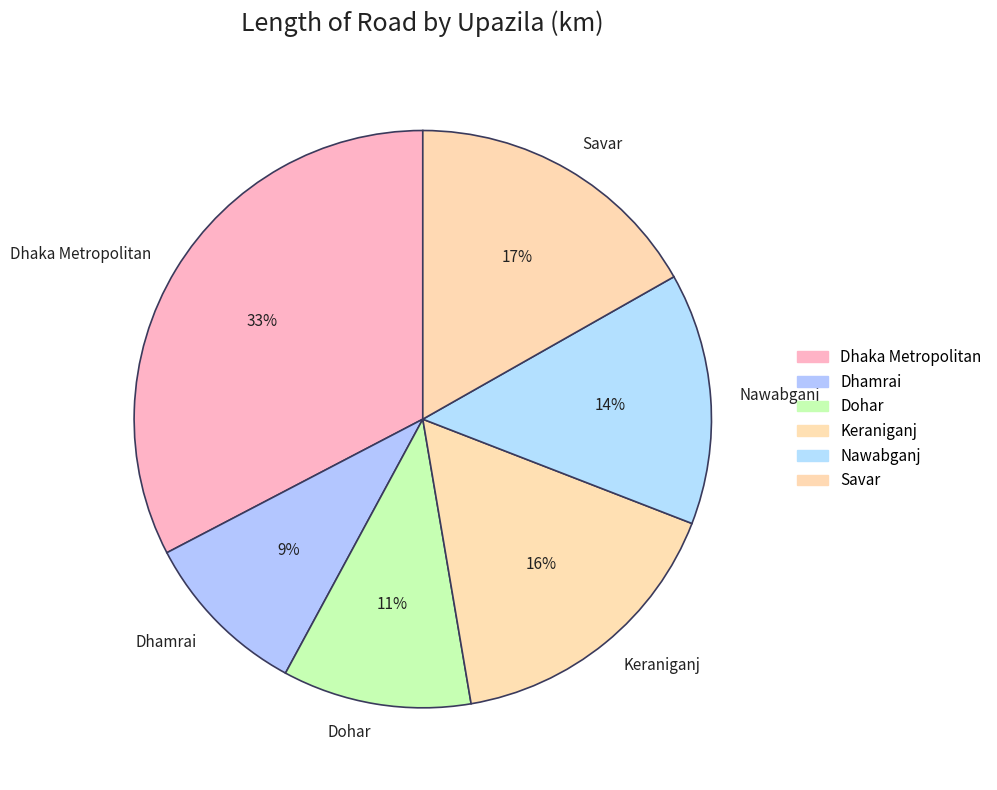

To the nearest percent, what is the average slice percentage?

17%